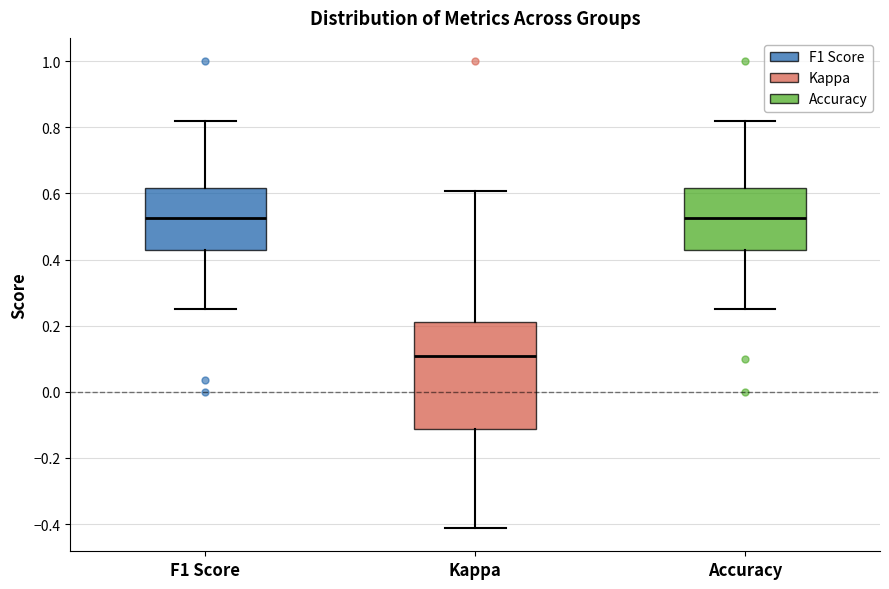

Which box is the tallest, from its lower edge to its upper edge?

Kappa